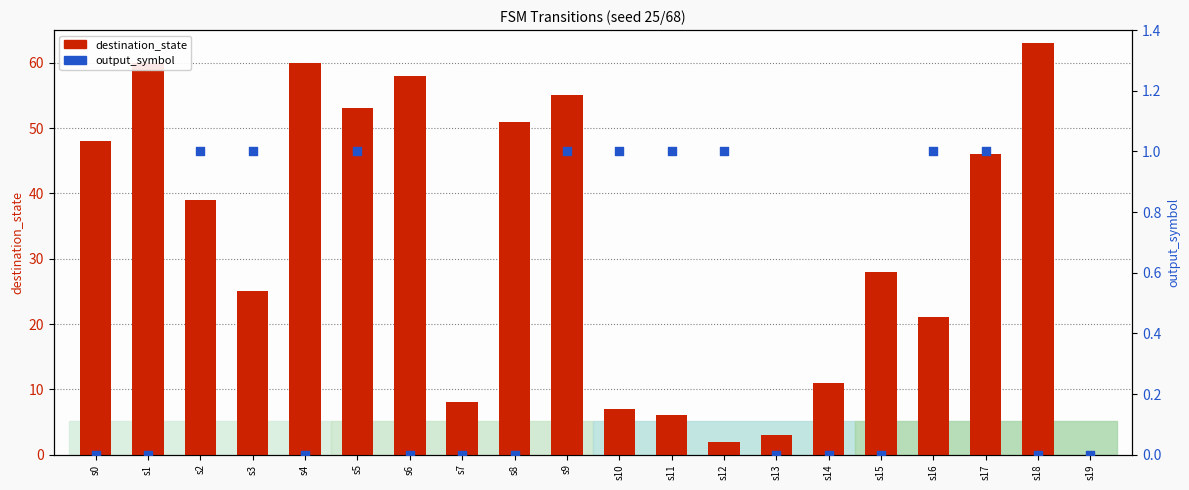

What are all the series names shown in the legend?

destination_state, output_symbol